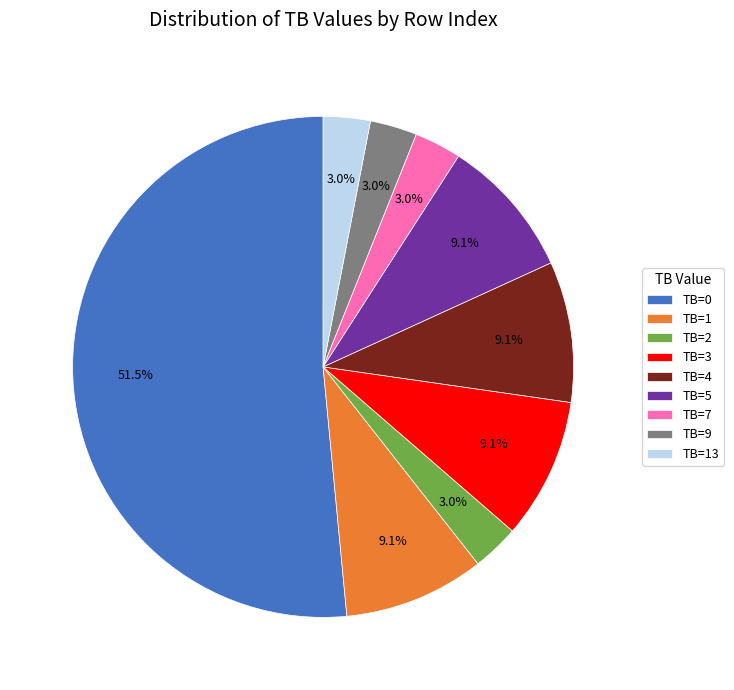

Is there a majority slice in this chart?

Yes